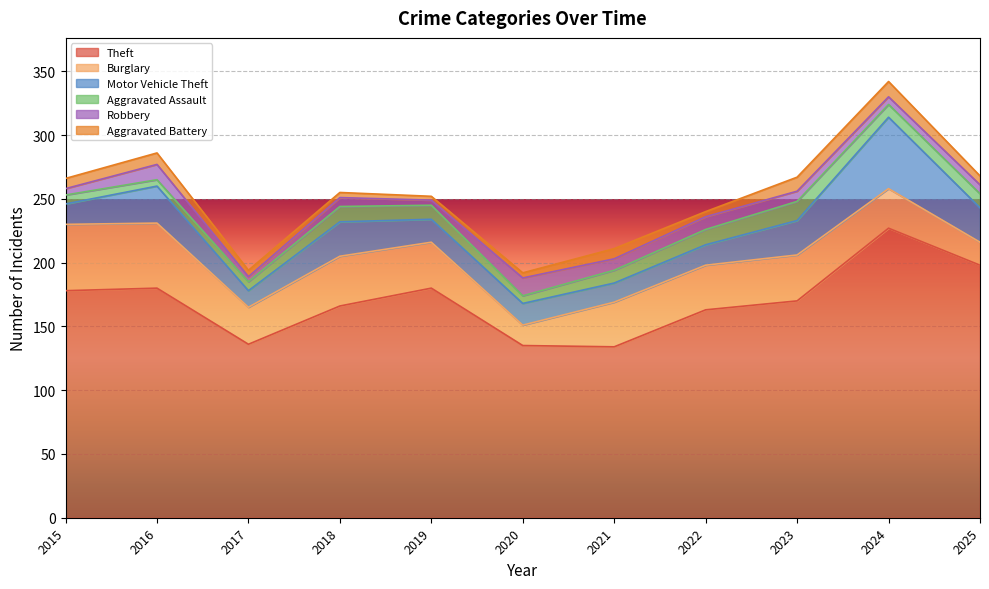

Which category has the highest value in the Aggravated Assault series?

2023